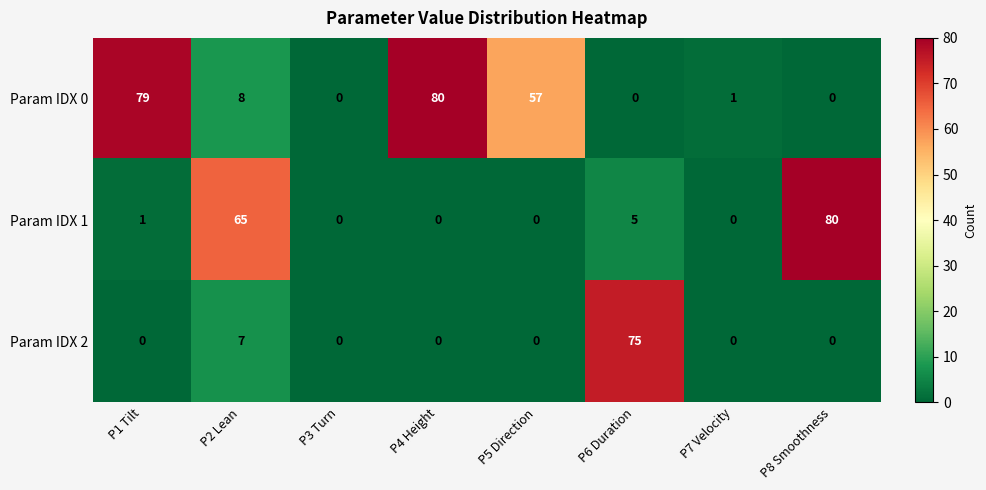

How many data points in Param IDX 0 are less than 8?

4